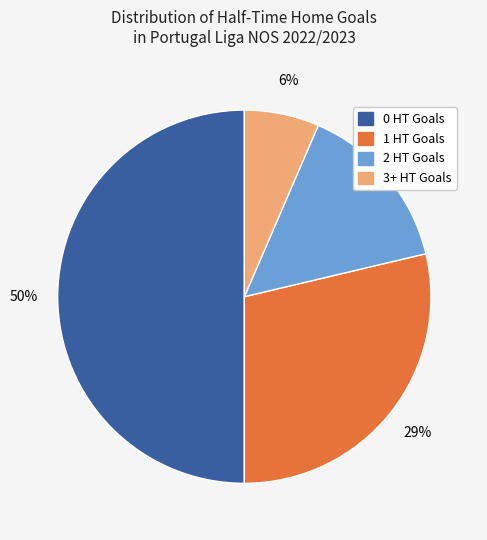

To the nearest percent, what portion does 1 HT Goals represent?

29%